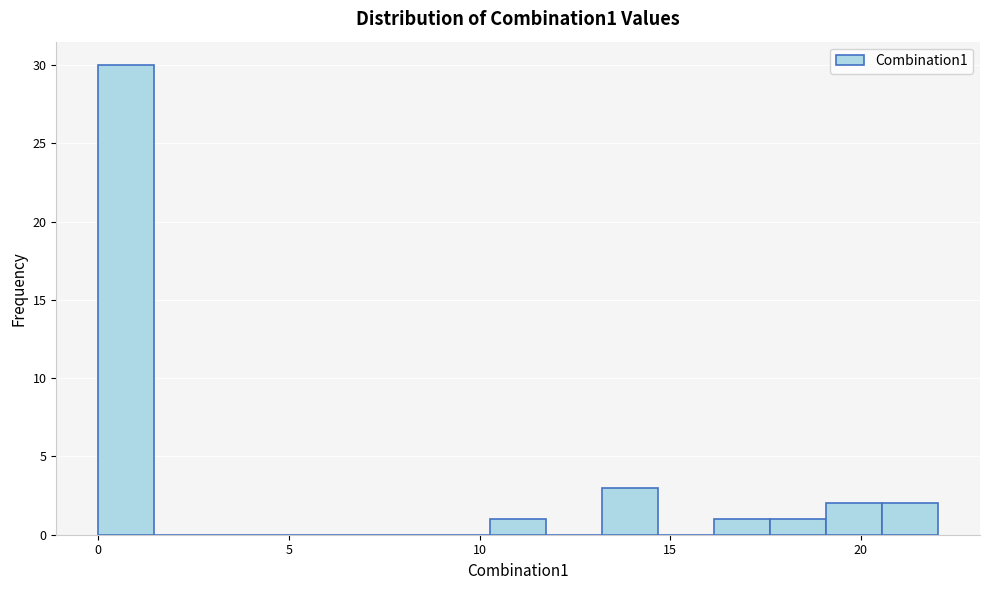

Around what value on the x-axis is the tallest bar? Give the approximate position of its centre, as read against the axis.

0.5